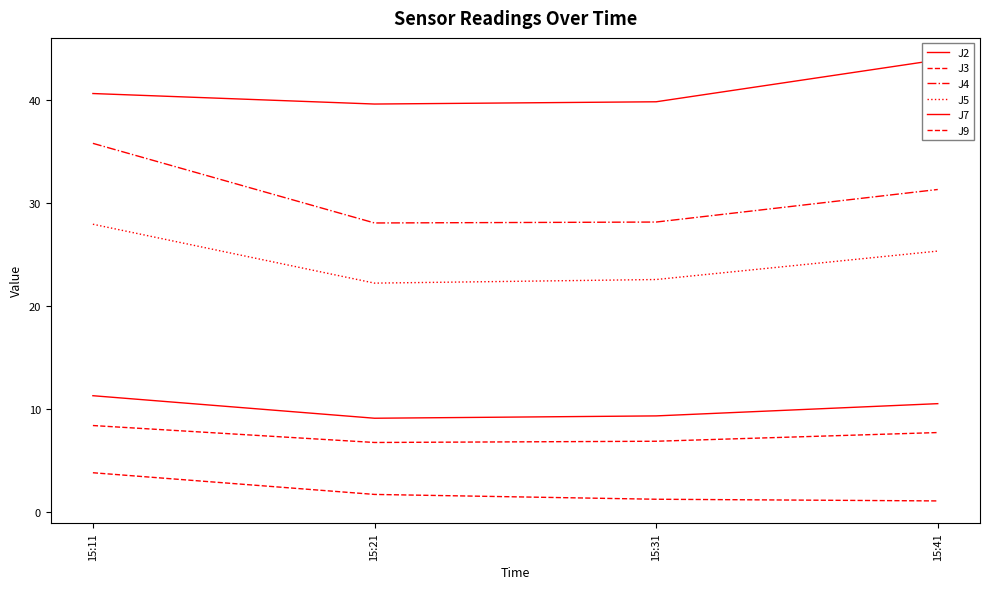

Rank the categories by J7 value from lowest to highest.

15:21, 15:31, 15:11, 15:41